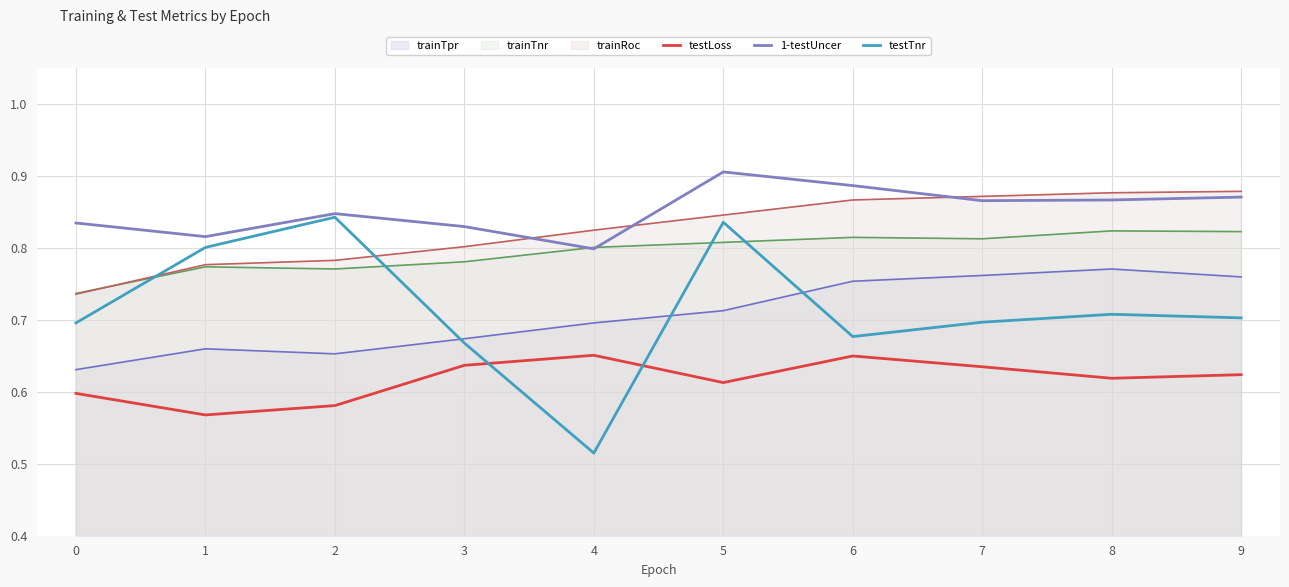

The value of trainRoc at 9 is 1.4. True or false?

False